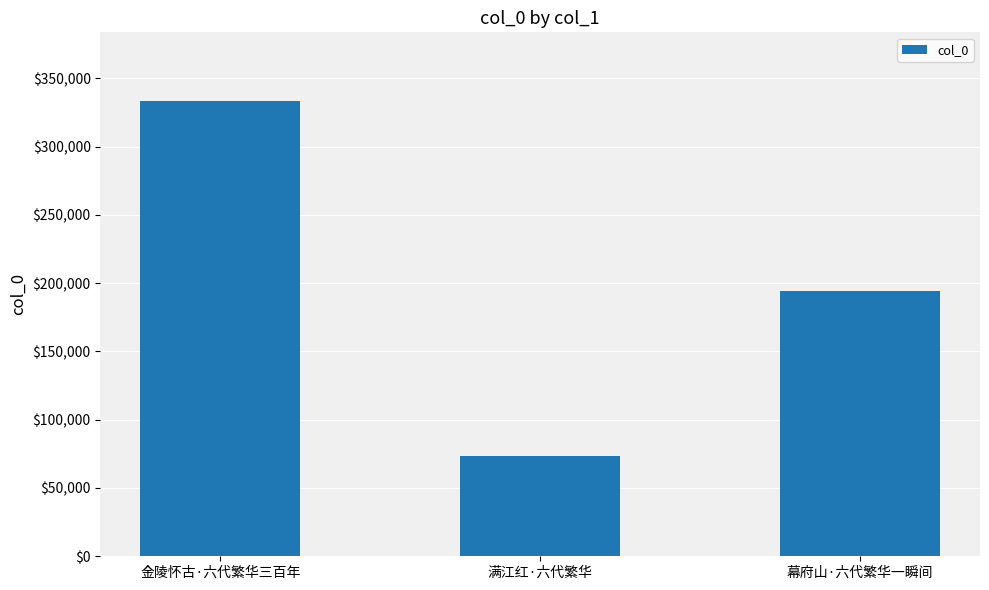

How many values are between 73359 and 333550?

3